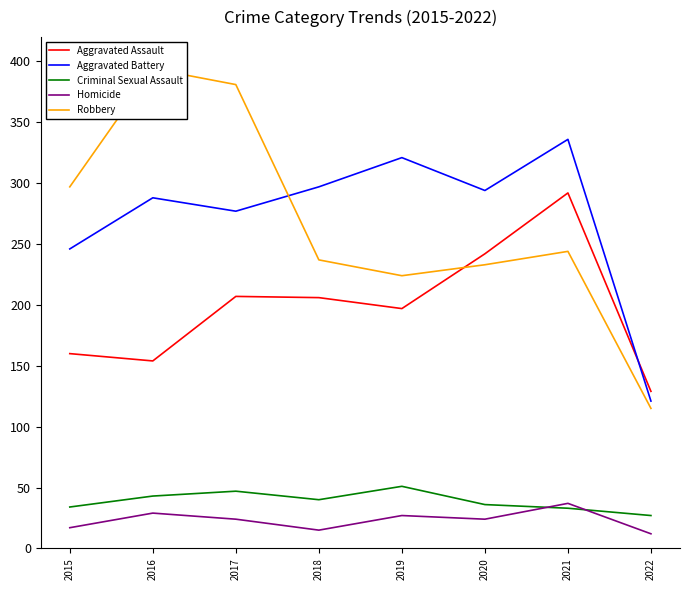

Which has a higher value, 2017 or 2022?

2017